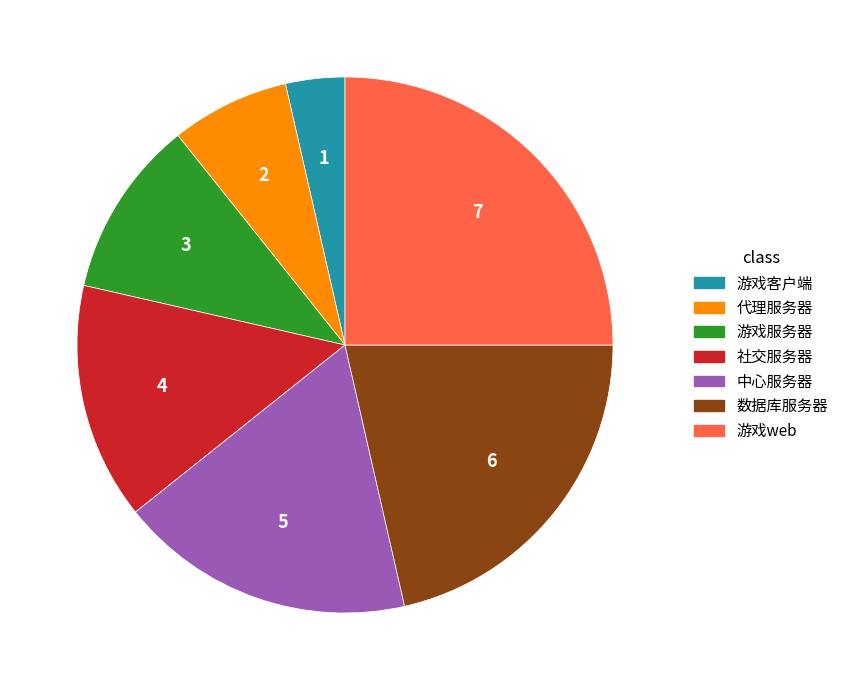

Count the number of slices in the pie.

7